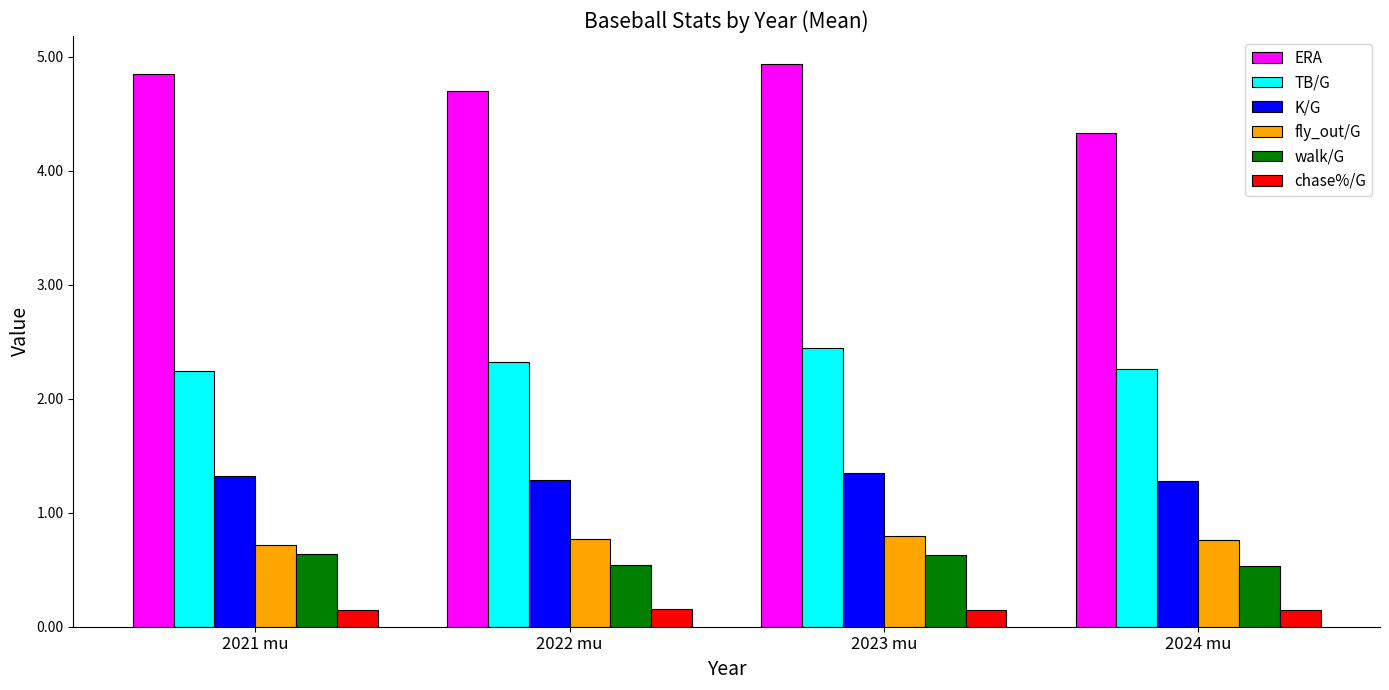

What is the smallest value displayed?

0.1